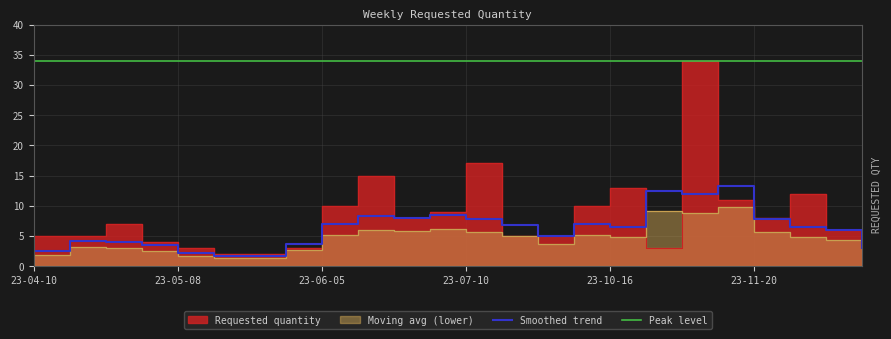

What is the average value of the Smoothed trend series?

6.2